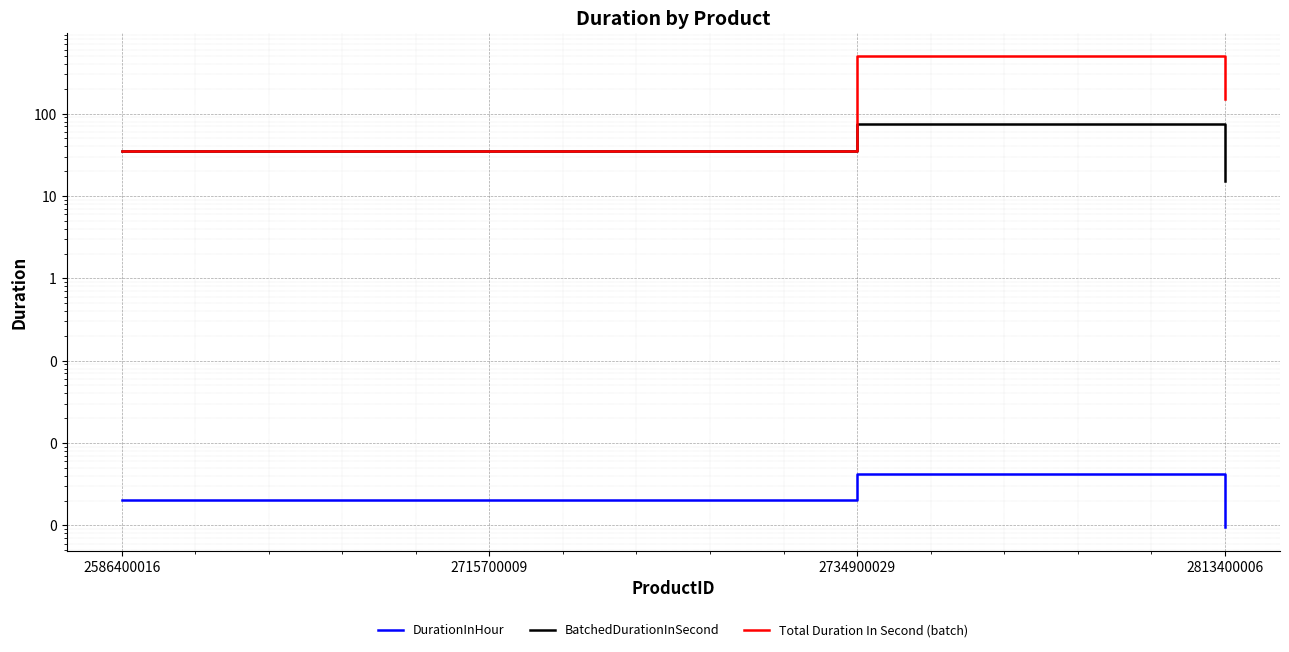

What is the difference between the maximum and minimum values in the Total Duration In Second (batch) series?

460.0